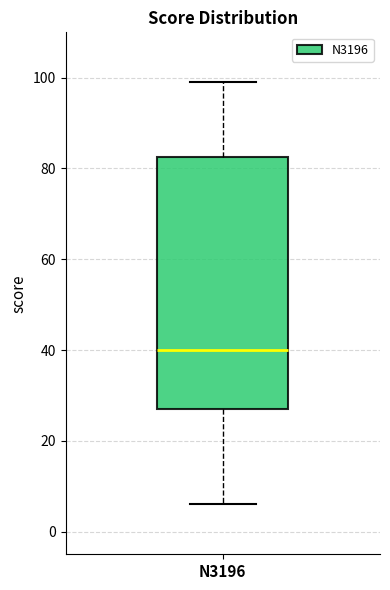

Transcribe this box plot: give where the median line is, the range the box spans, and where the two whiskers end, as read against the y-axis. The values are not printed on the chart, so give them approximately, as read against the axis.

median 40, box 28 to 82, whiskers 6 to 100